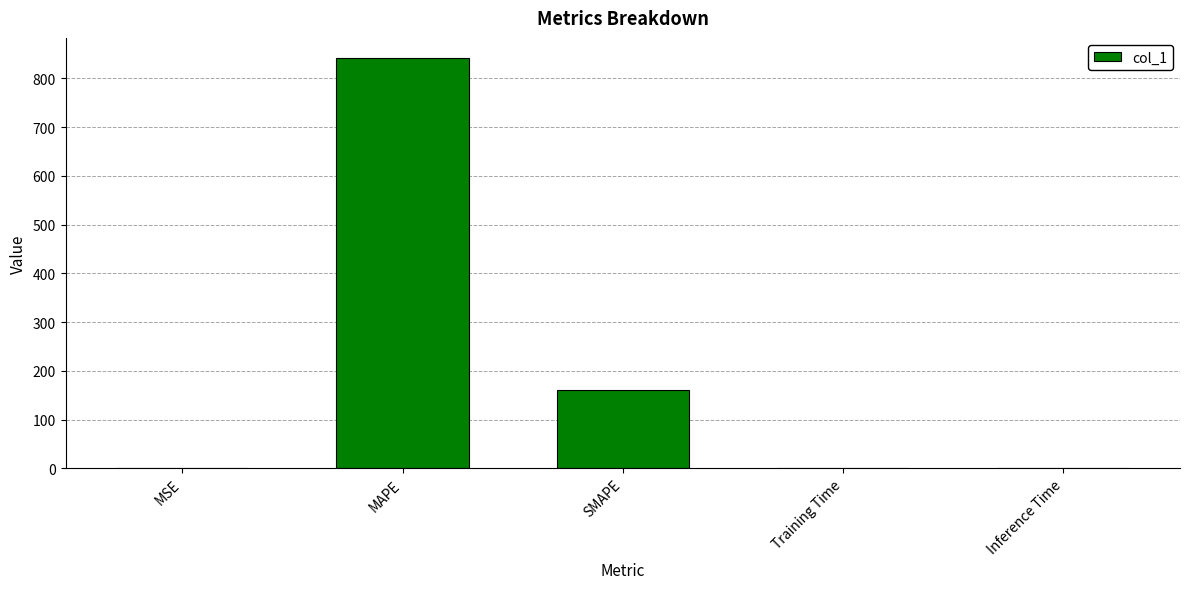

What is the sum of the values at MAPE and SMAPE?

1002.8